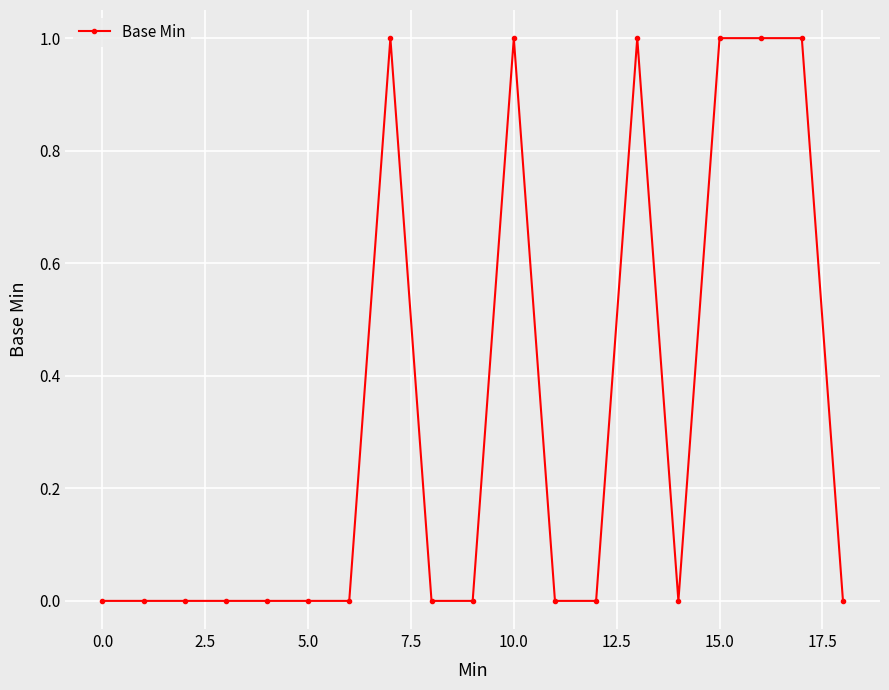

What is the sum of all values?

6